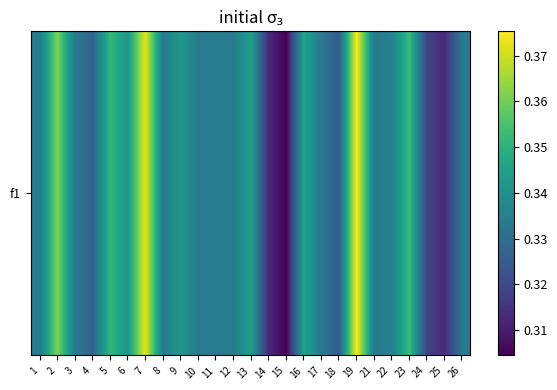

Rank the categories by value from lowest to highest.

15, 14, 25, 24, 18, 4, 1, 3, 8, 10, 11, 12, 17, 21, 26, 22, 6, 9, 13, 16, 5, 23, 2, 7, 19